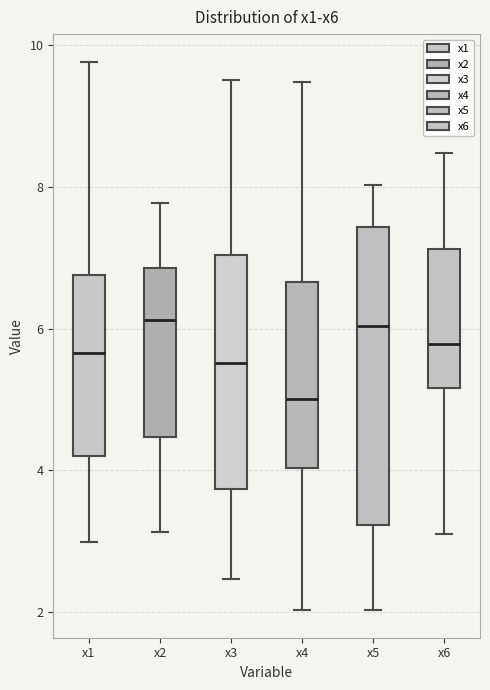

Reading left to right, transcribe this box plot: for each box, give where its median line is, the range the box spans, and where its two whiskers end, as read against the y-axis. The values are not printed on the chart, so give them approximately, as read against the axis.

x1: median 5.6, box 4.2 to 6.8, whiskers 3.0 to 9.8
x2: median 6.2, box 4.4 to 6.8, whiskers 3.2 to 7.8
x3: median 5.6, box 3.8 to 7.0, whiskers 2.4 to 9.6
x4: median 5.0, box 4.0 to 6.6, whiskers 2.0 to 9.4
x5: median 6.0, box 3.2 to 7.4, whiskers 2.0 to 8.0
x6: median 5.8, box 5.2 to 7.2, whiskers 3.2 to 8.4